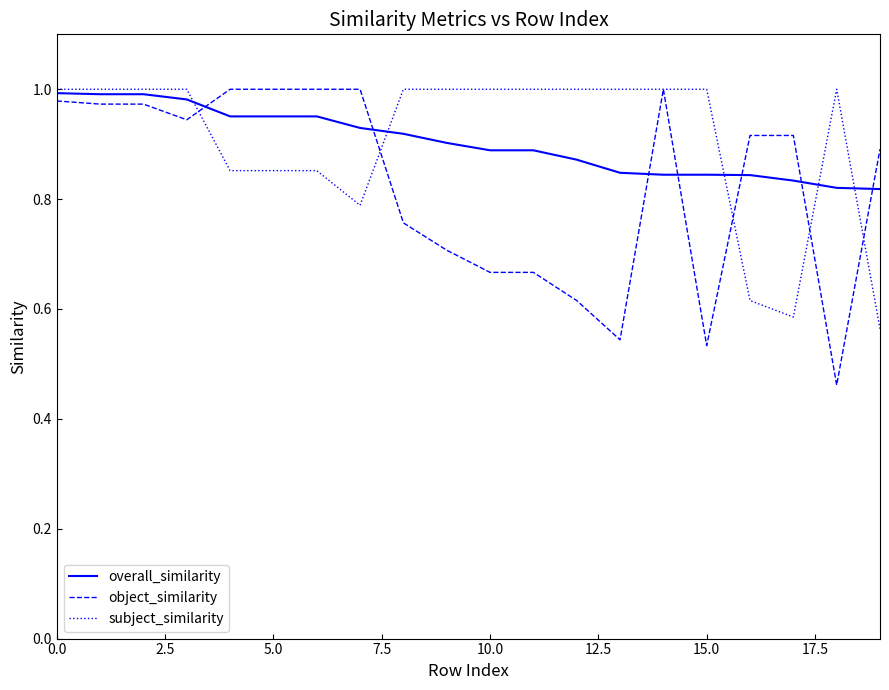

Which series has the widest spread of values?

object_similarity